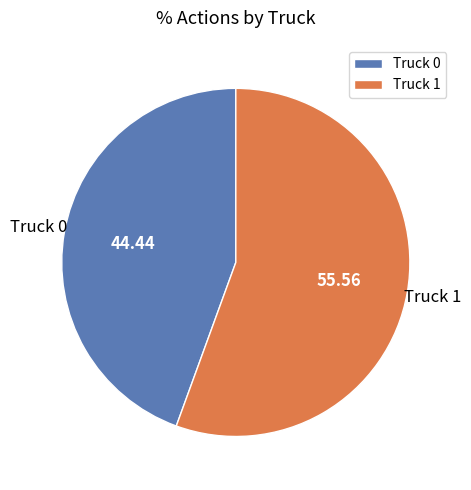

Rank the categories by value from highest to lowest.

Truck 1, Truck 0